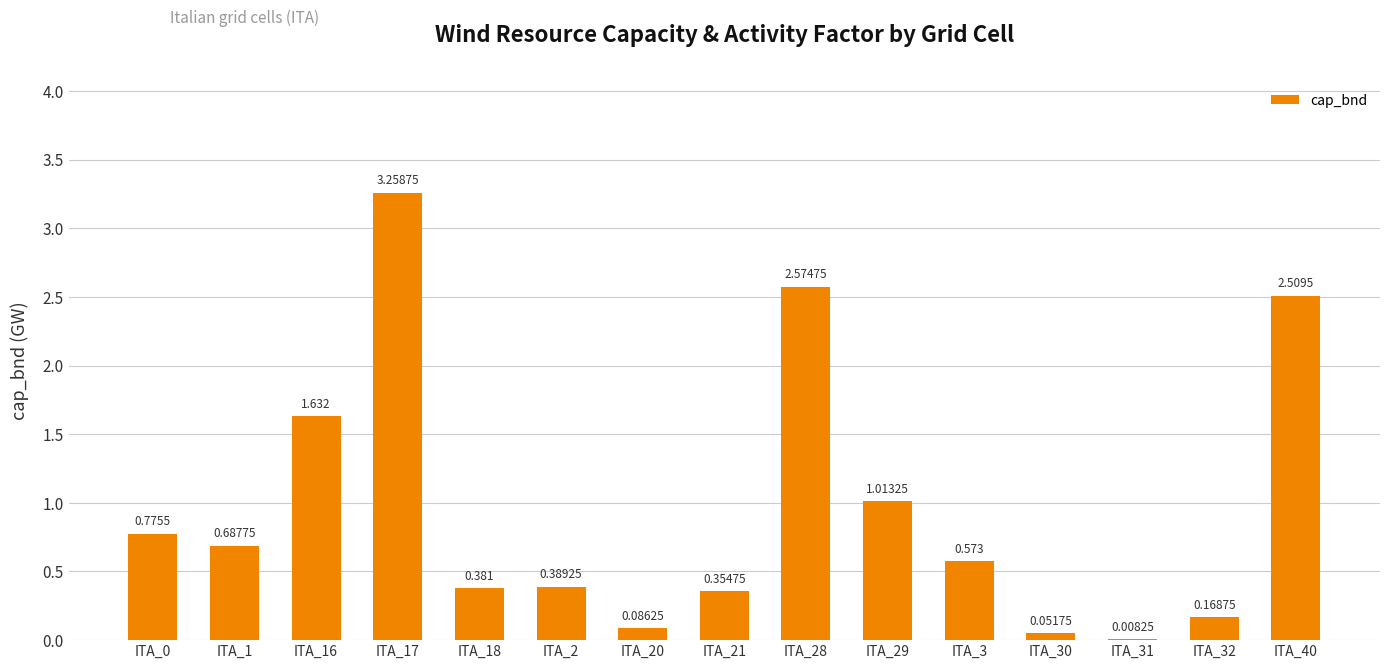

What is the sum of all values?

14.5